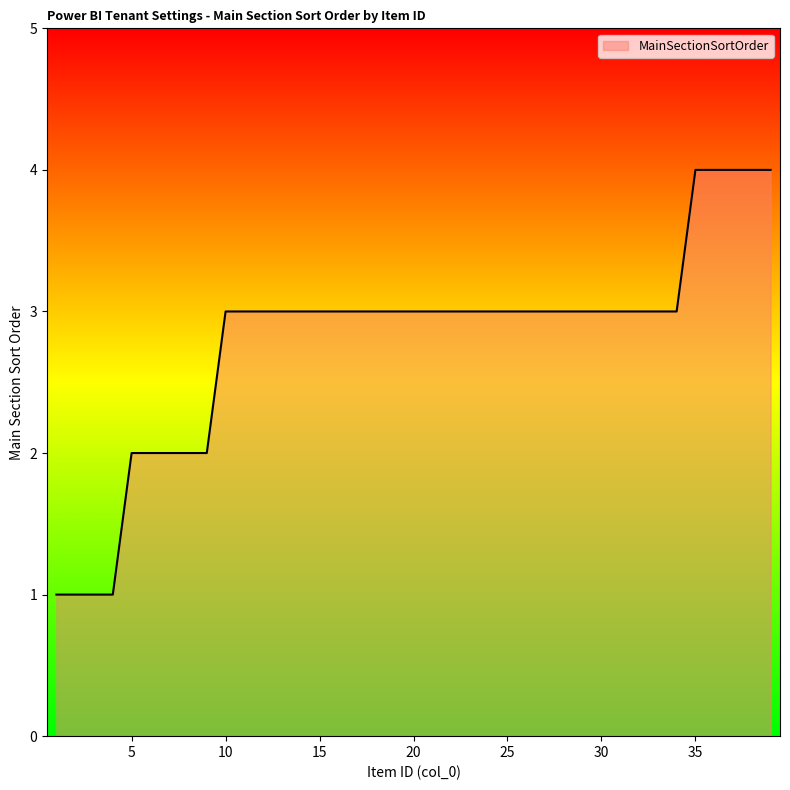

Reading left to right, what are all the values shown in this chart?

1	1	1	1	2	2	2	2	2	3	3	3	3	3	3	3	3	3	3	3	3	3	3	3	3	3	3	3	3	3	3	3	3	3	4	4	4	4	4